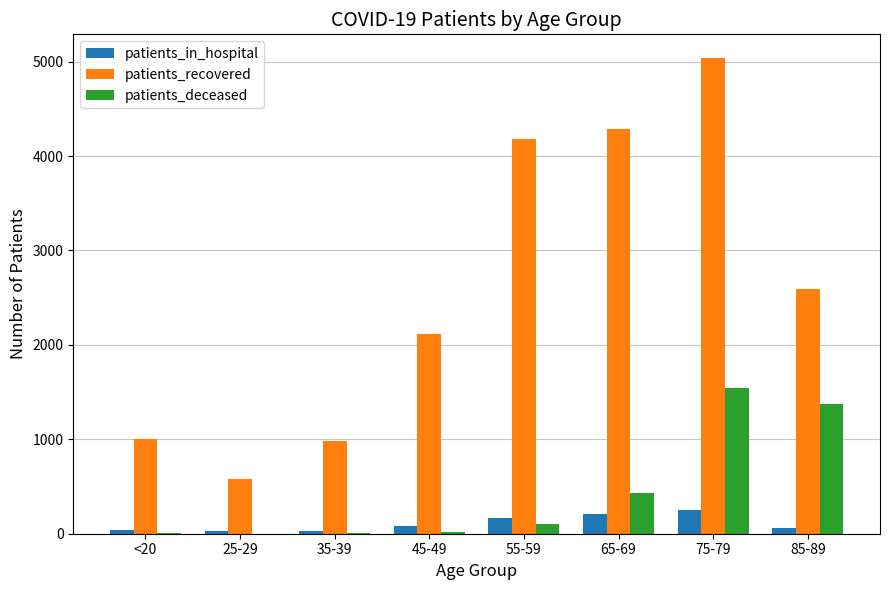

Does the chart contain stacked bars?

No